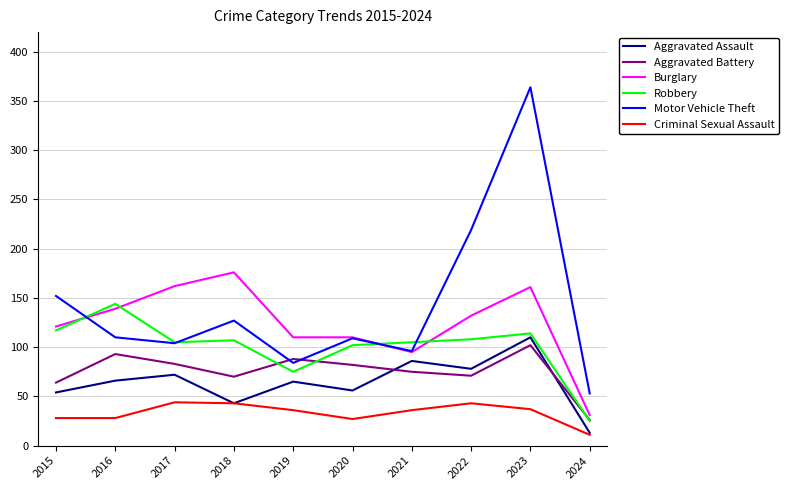

Where is Robbery nearest to the value 84?

2019